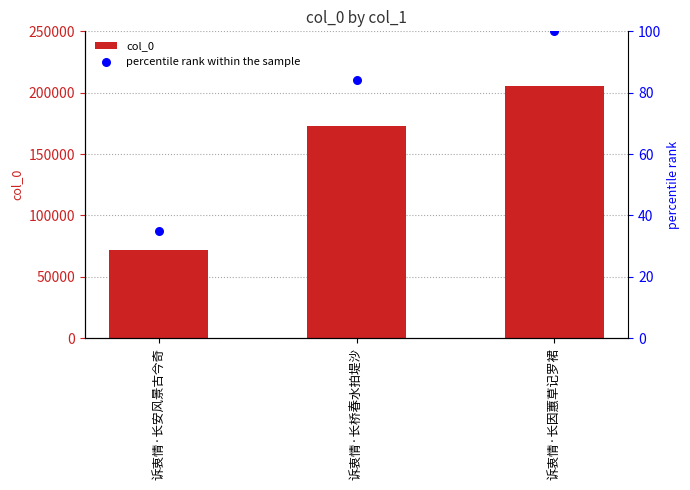

Which series reaches the minimum Y coordinate?

percentile rank within the sample